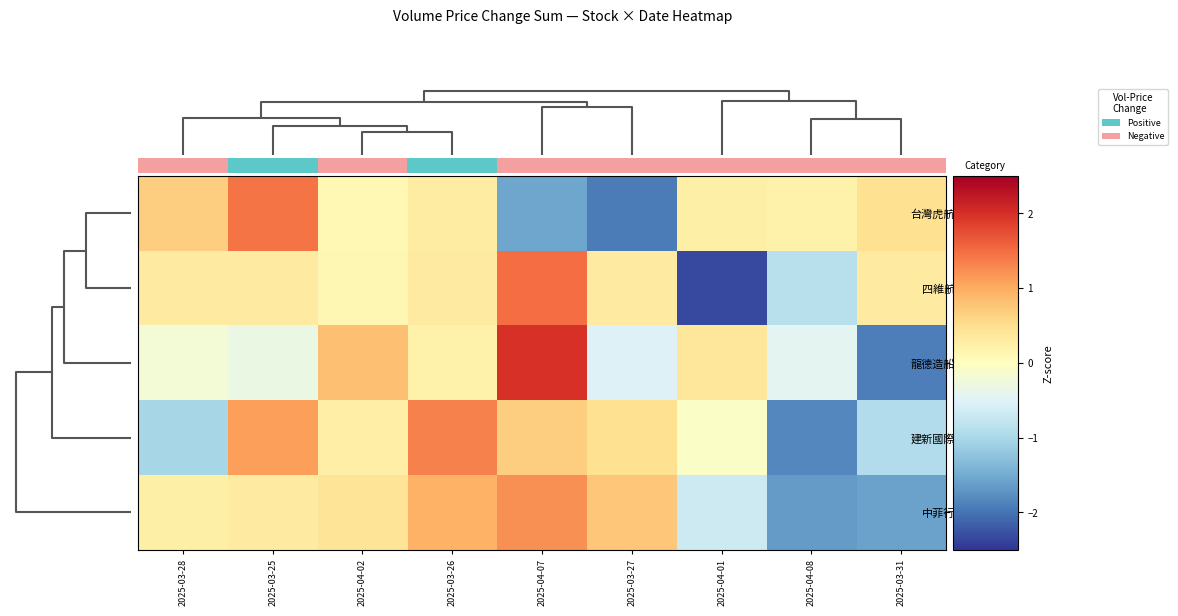

How many values in 台灣虎航 are above zero?

7